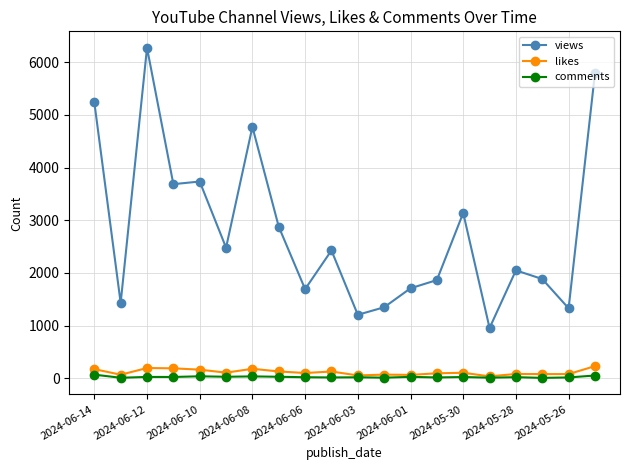

True or false: views and comments intersect in this chart.

False